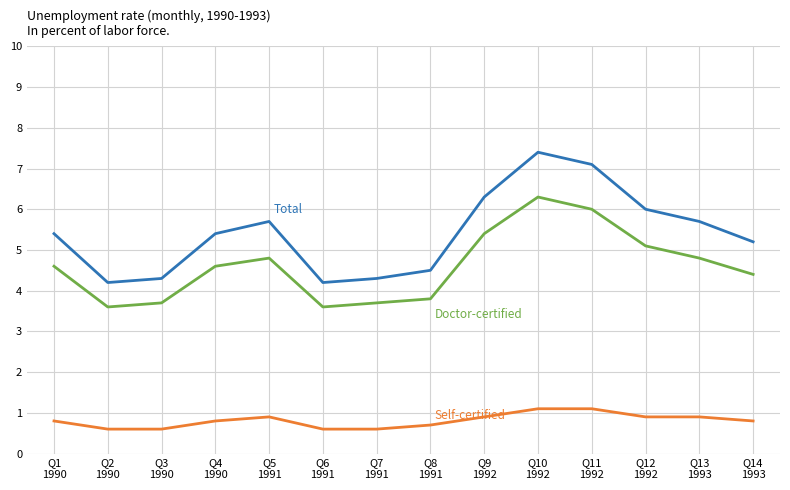

What is the smallest value displayed?

0.6